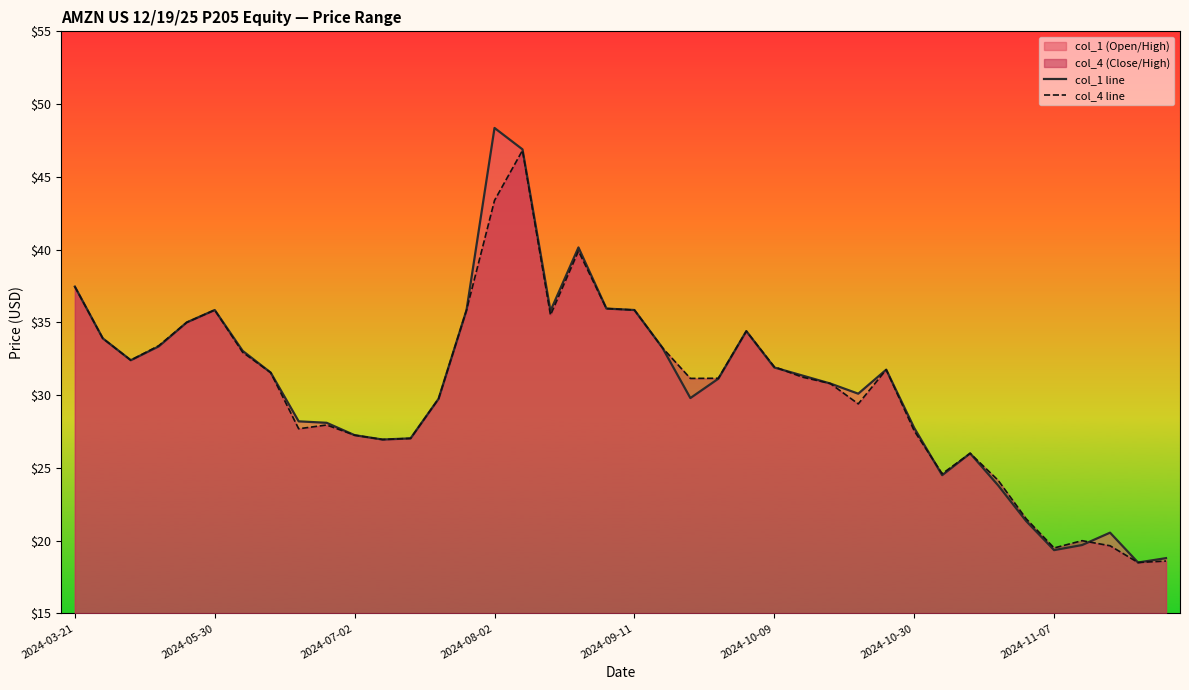

How many intersections are there between col_4 line and col_1 line?

3